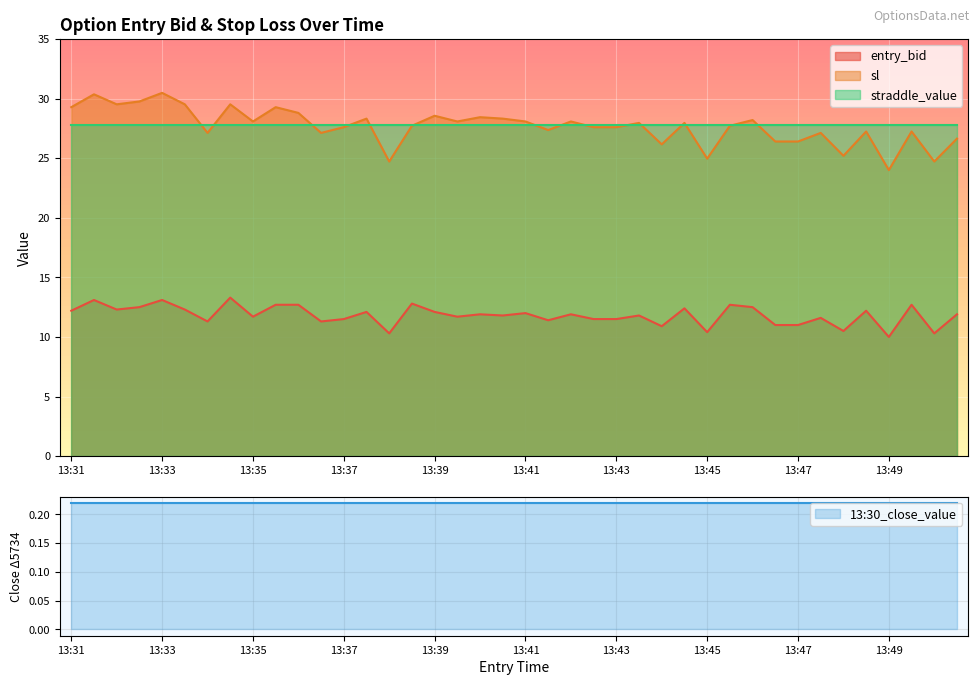

At which label does sl reach its minimum?

13:49